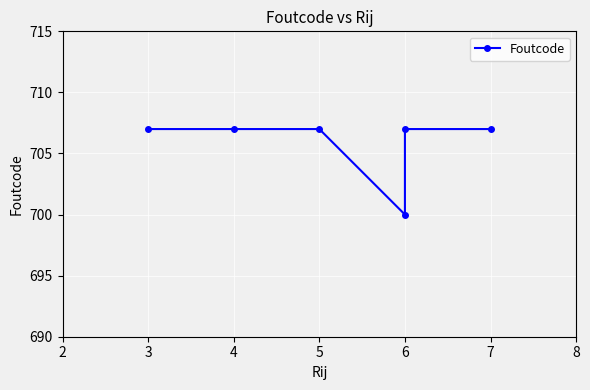

Is it true that the value at 5 is 707?

True